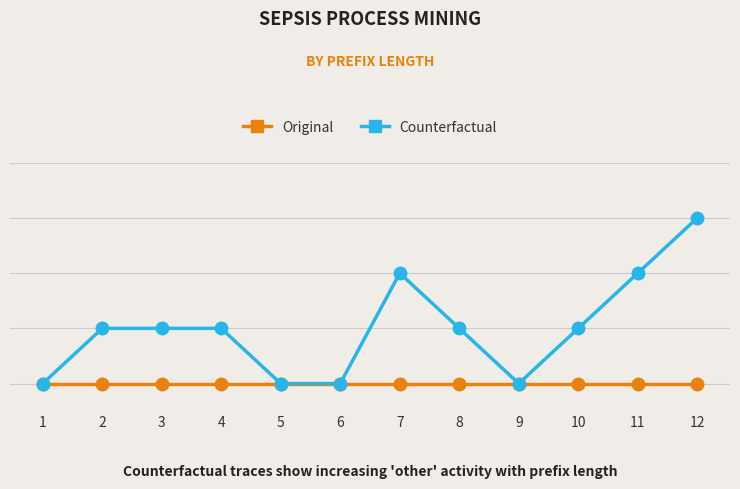

Reading right to left, extract all data points from this chart.

Original: 12=0	11=0	10=0	9=0	8=0	7=0	6=0	5=0	4=0	3=0	2=0	1=0
Counterfactual: 12=3	11=2	10=1	9=0	8=1	7=2	6=0	5=0	4=1	3=1	2=1	1=0